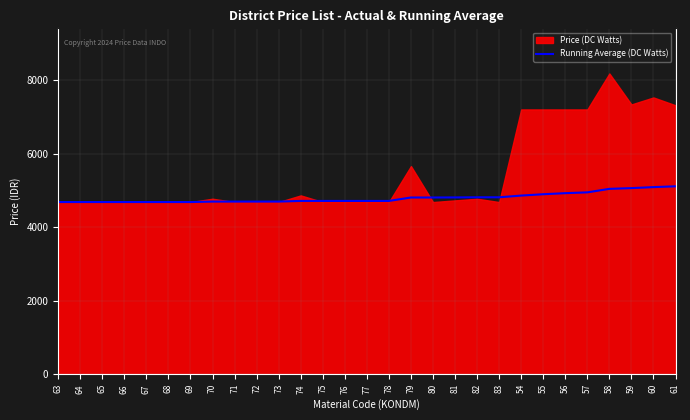

Where does the data first go above 4717?

74